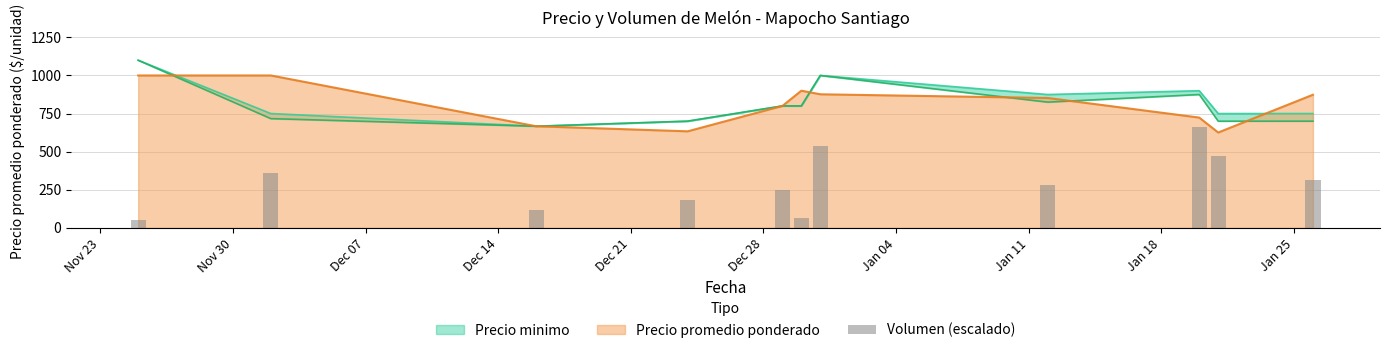

Does the chart contain stacked bars?

No